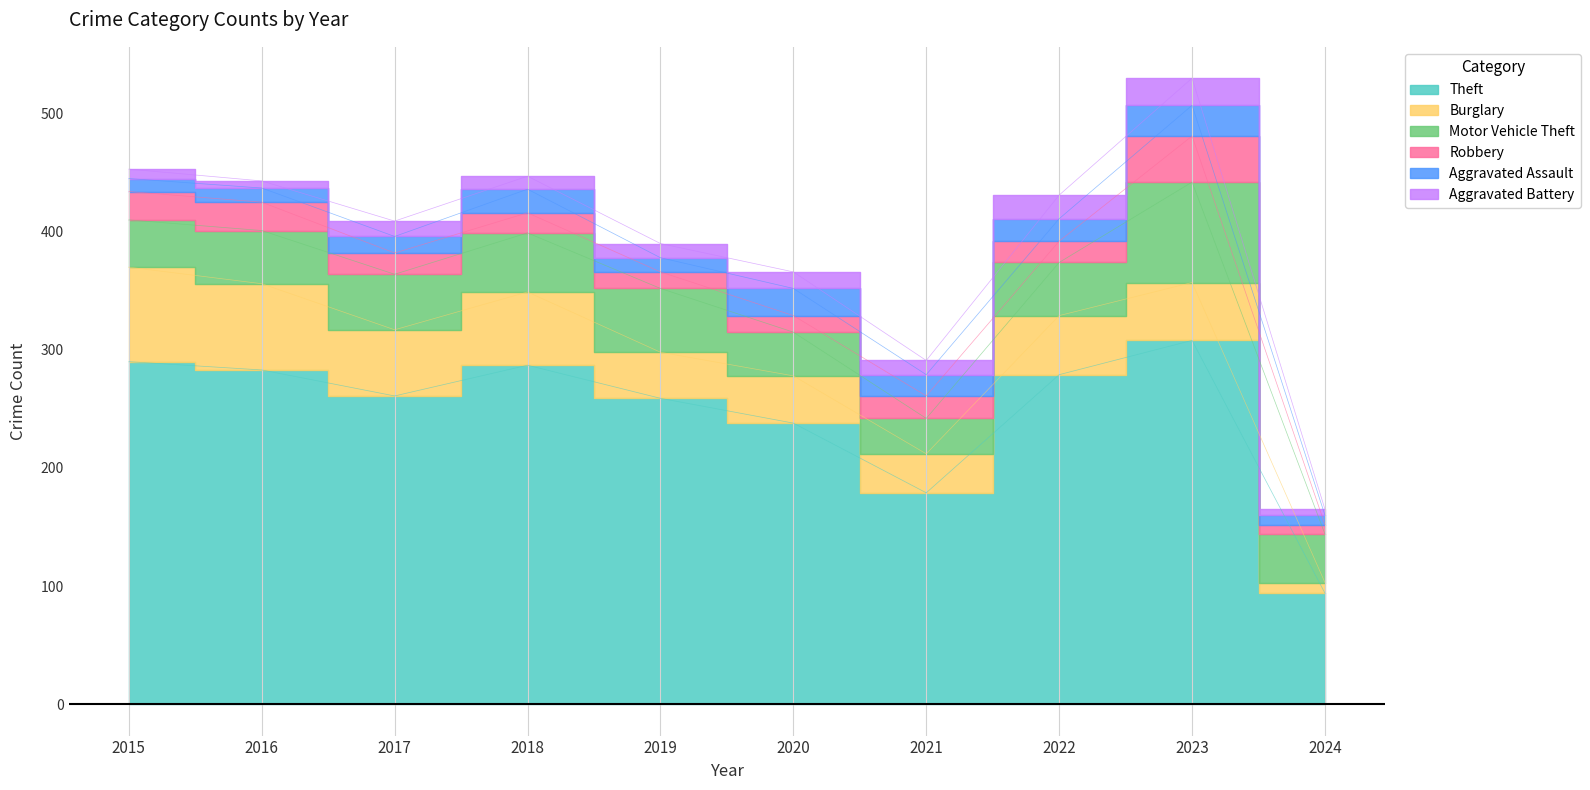

Is the value of Aggravated Assault at 2018 greater than the value of Aggravated Battery at 2018?

Yes